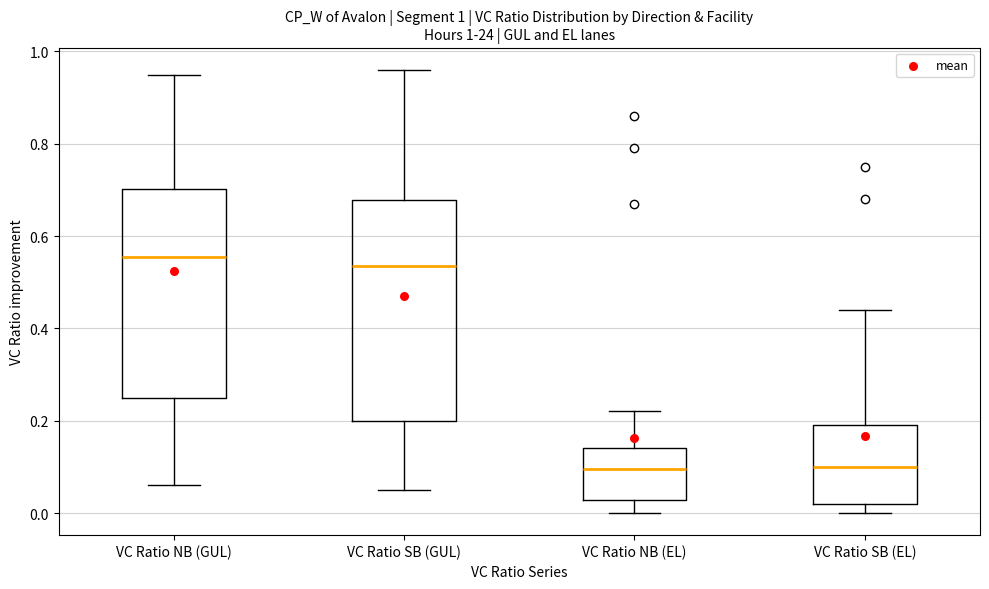

Reading left to right, read every box against the y-axis: the position of its median line, the range the box covers, and the ends of its whiskers. The values are not printed on the chart, so give them approximately, as read against the axis.

VC Ratio NB (GUL): median 0.56, box 0.26 to 0.70, whiskers 0.06 to 0.96
VC Ratio SB (GUL): median 0.54, box 0.20 to 0.68, whiskers 0.06 to 0.96
VC Ratio NB (EL): median 0.10, box 0.02 to 0.14, whiskers 0.00 to 0.22
VC Ratio SB (EL): median 0.10, box 0.02 to 0.20, whiskers 0.00 to 0.44